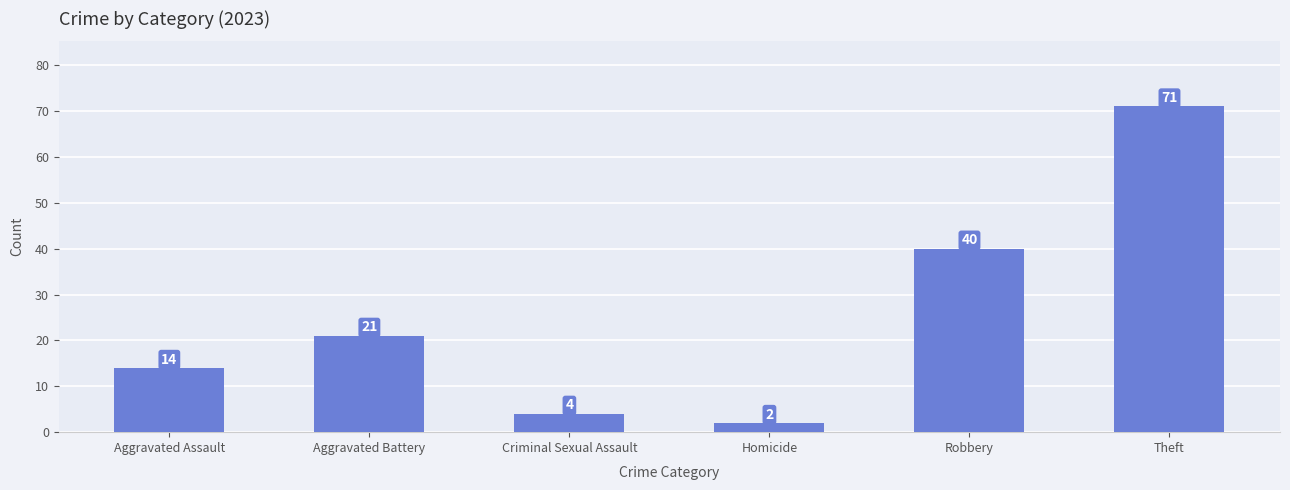

What is the label of the 5th bar from the left?

Robbery